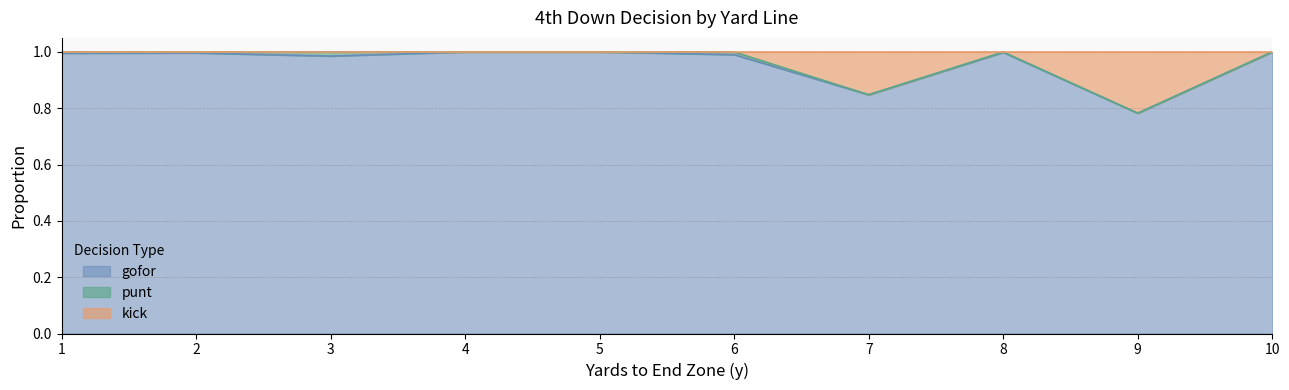

True or false: gofor and kick intersect in this chart.

False